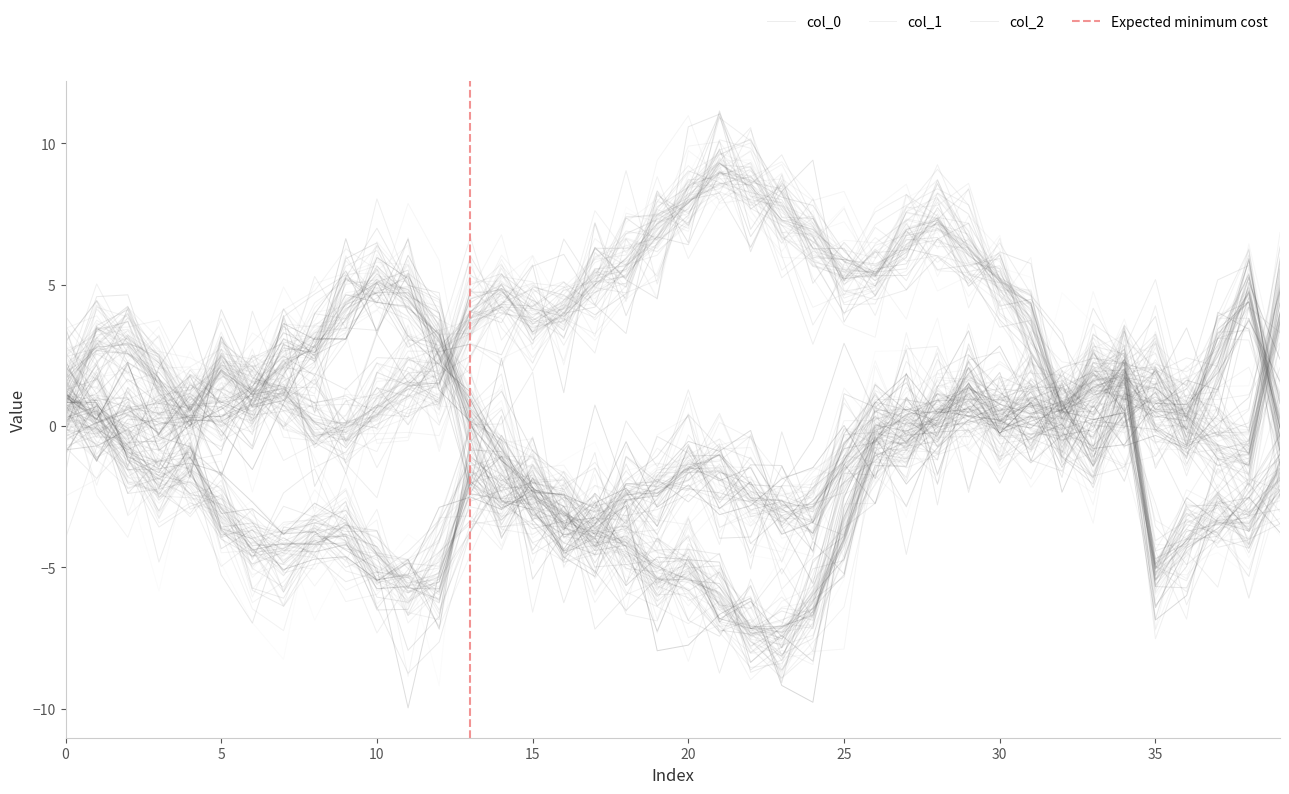

At which label is col_0 closest to 3?

10